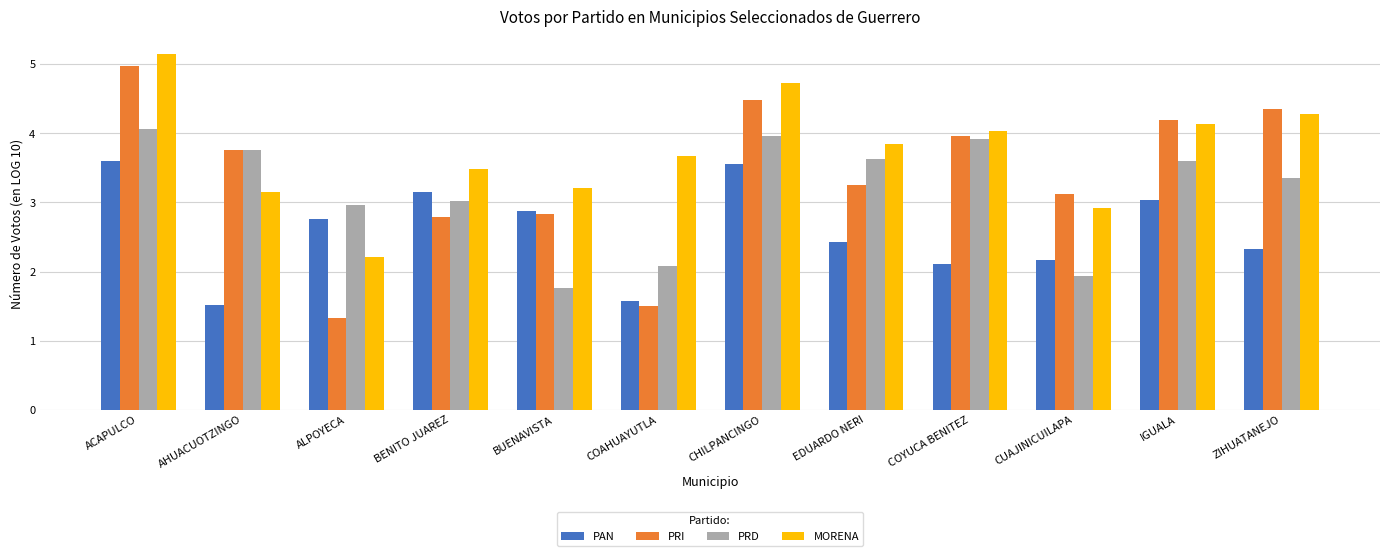

Which series has the largest total across all categories?

MORENA